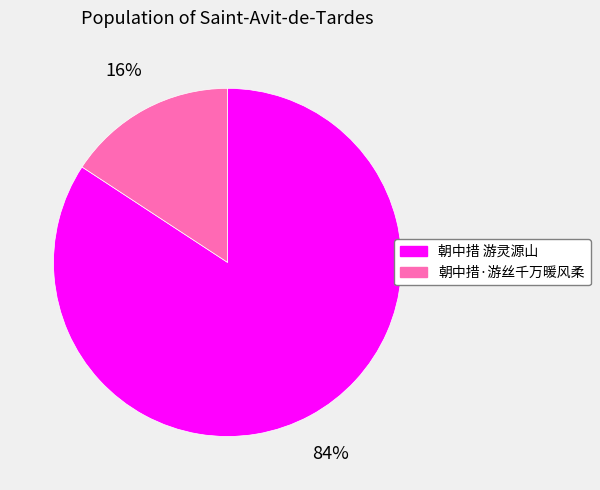

How many segments does this pie chart have?

2